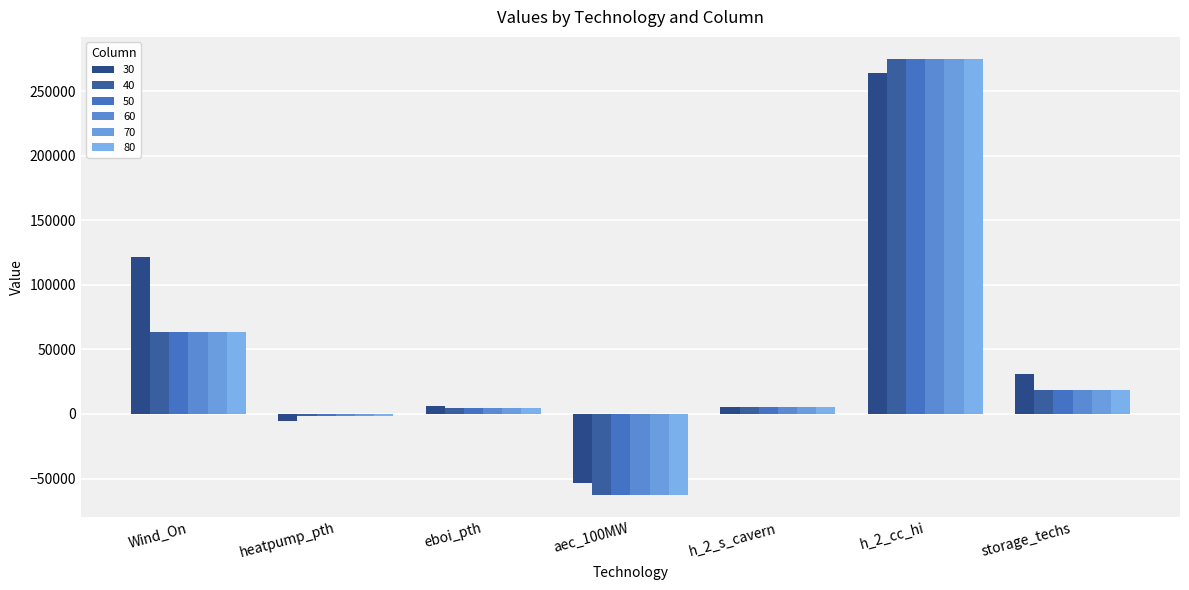

How many data points in 30 are less than 6129?

3